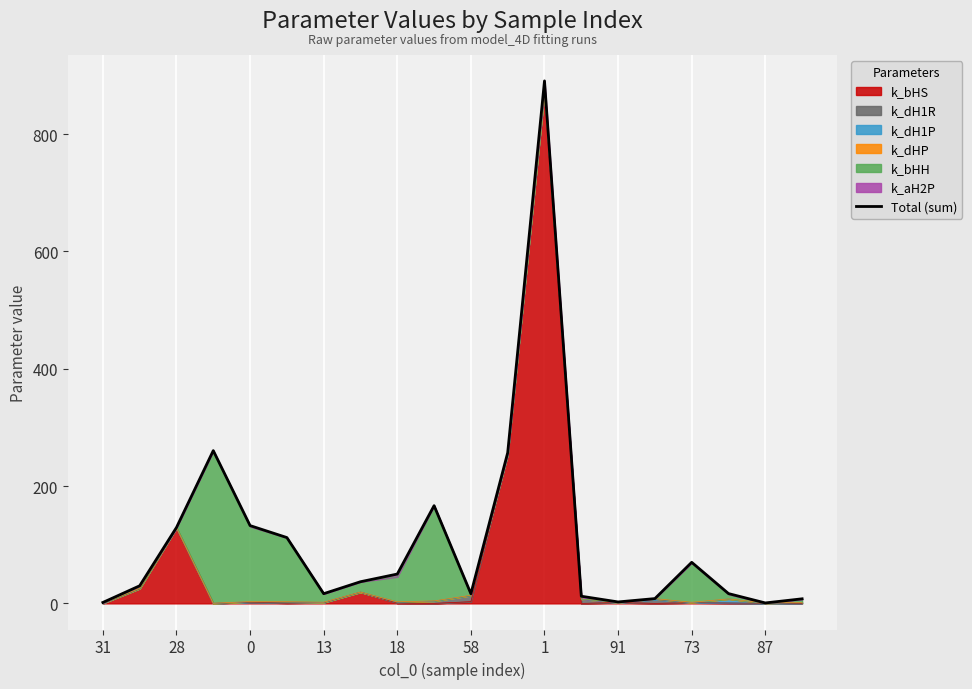

True or false: the data has more than 0 interior local peaks.

True